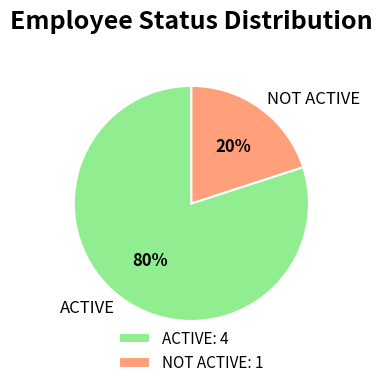

Combined, do NOT ACTIVE and ACTIVE account for over 50%?

Yes